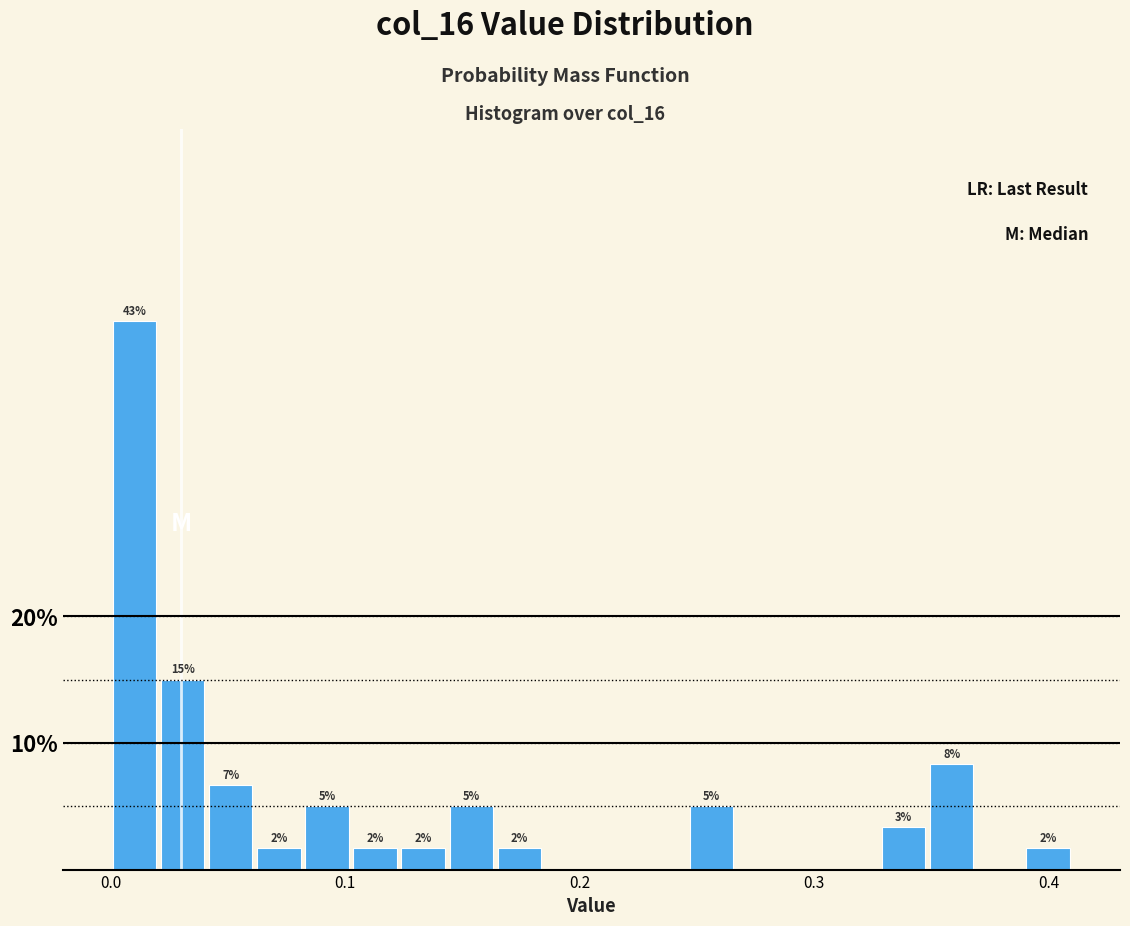

Read against the x-axis, roughly where is the centre of the tallest bar?

0.01